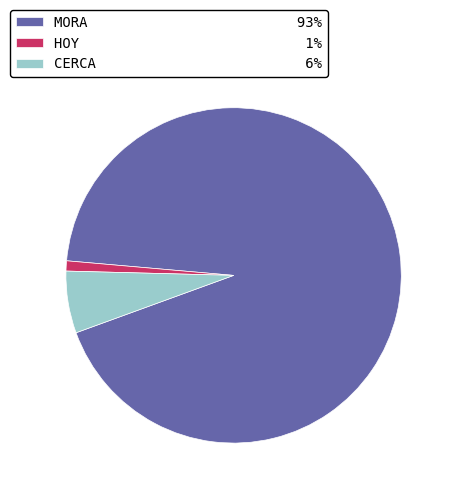

What is the largest slice in the pie chart?

MORA